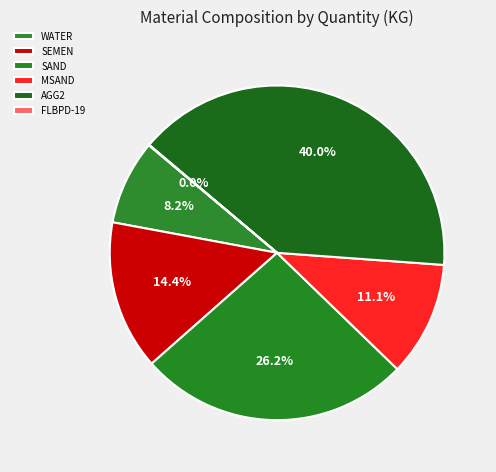

To the nearest percent, what is the average slice percentage?

17%